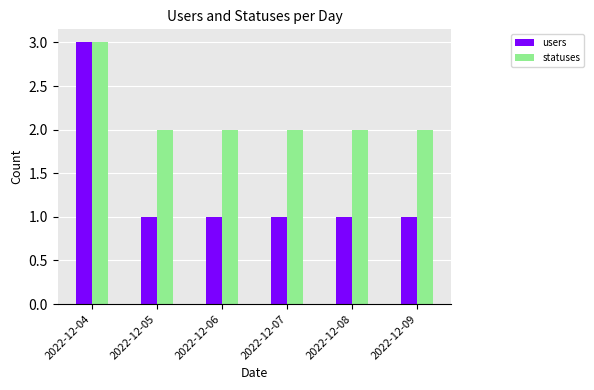

Rank the series by their average value, from highest to lowest.

statuses, users